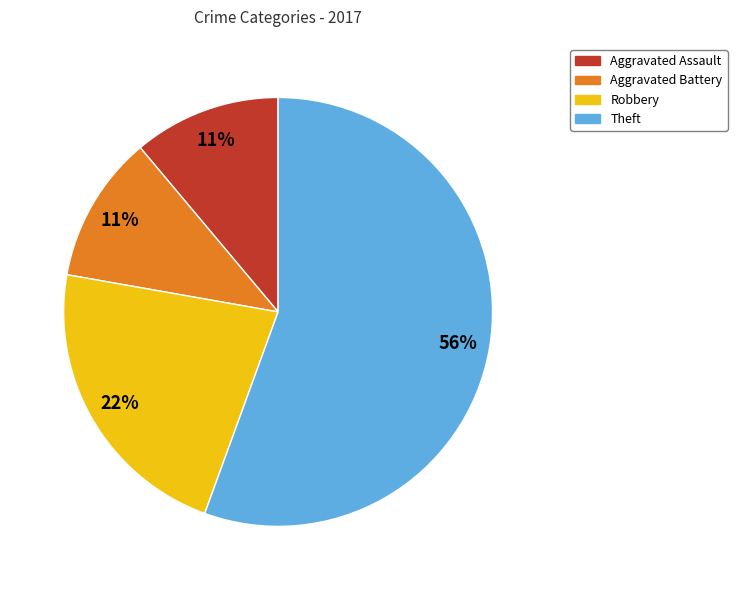

Between Aggravated Battery and Theft, which is larger?

Theft